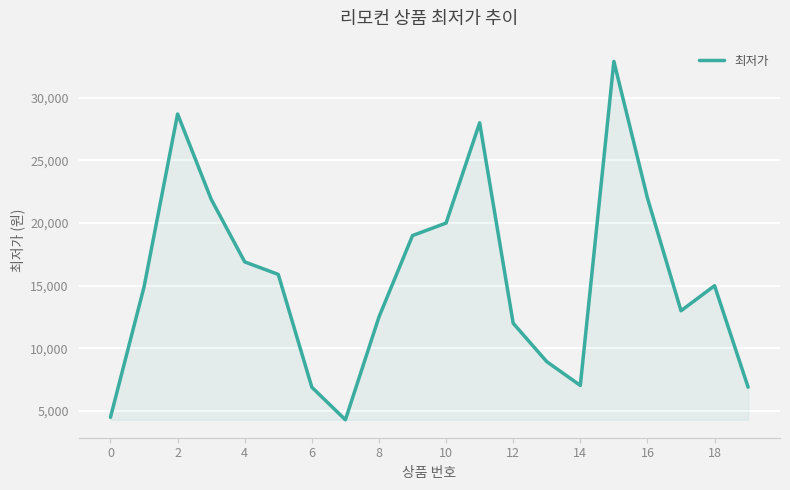

How many lines are shown in the chart?

1